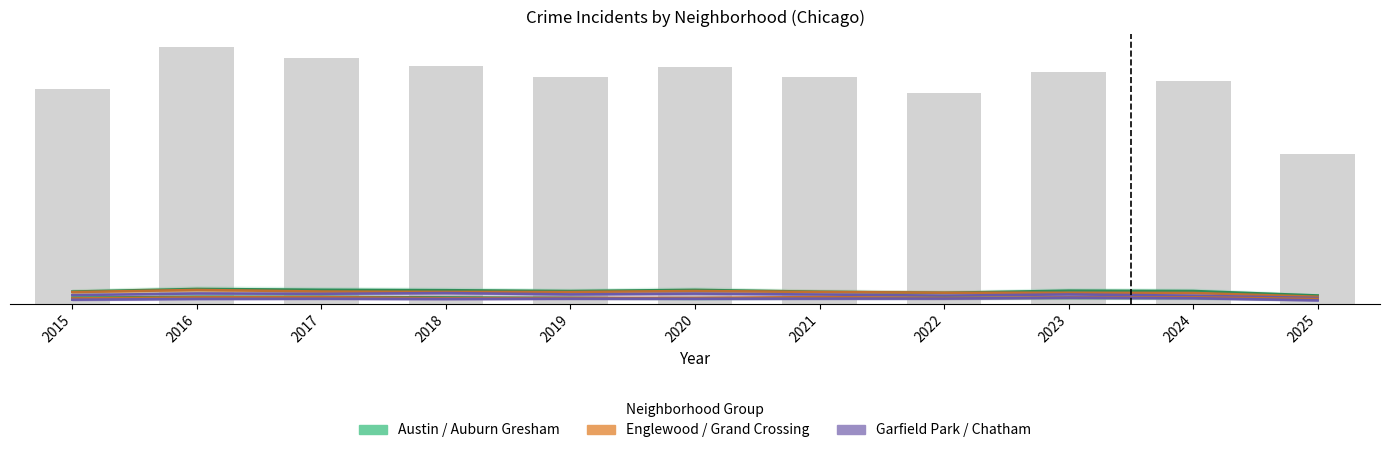

What is the approximate value of Grand Crossing at 2019?

30.5